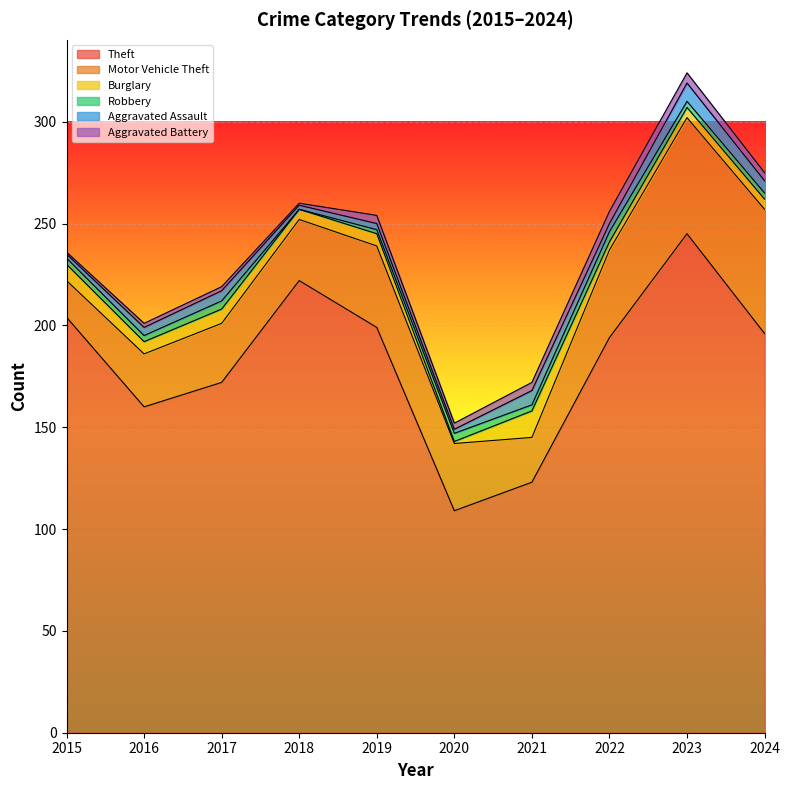

True or false: Aggravated Assault and Theft intersect in this chart.

False